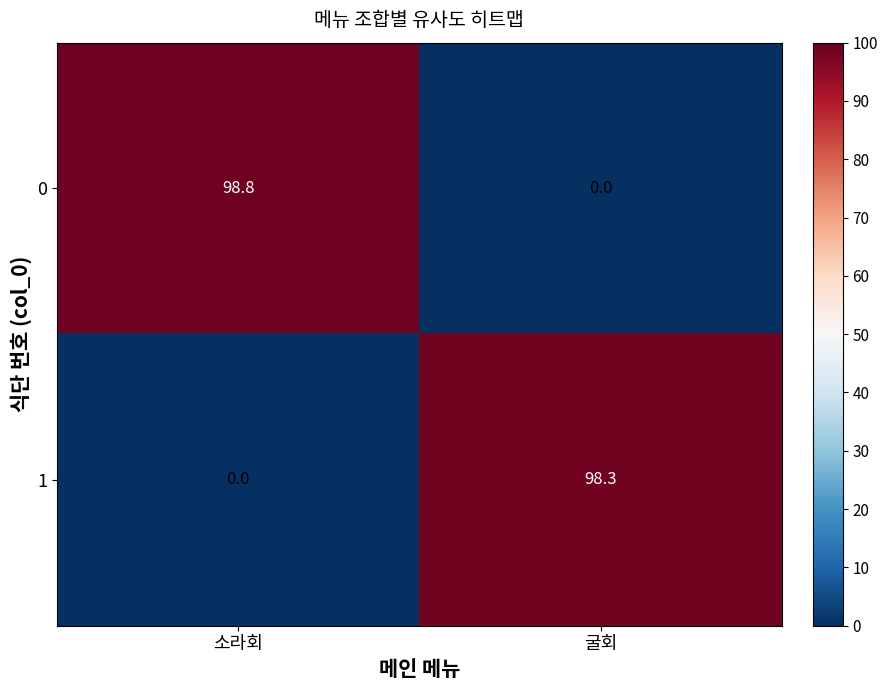

How many data points in 0 are above 98?

1